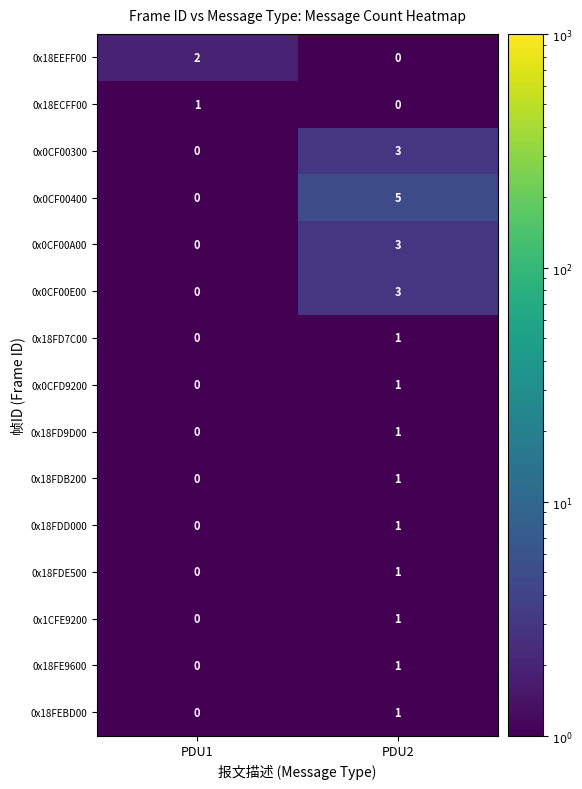

At which label is 0x0CF00300 closest to 1?

PDU1